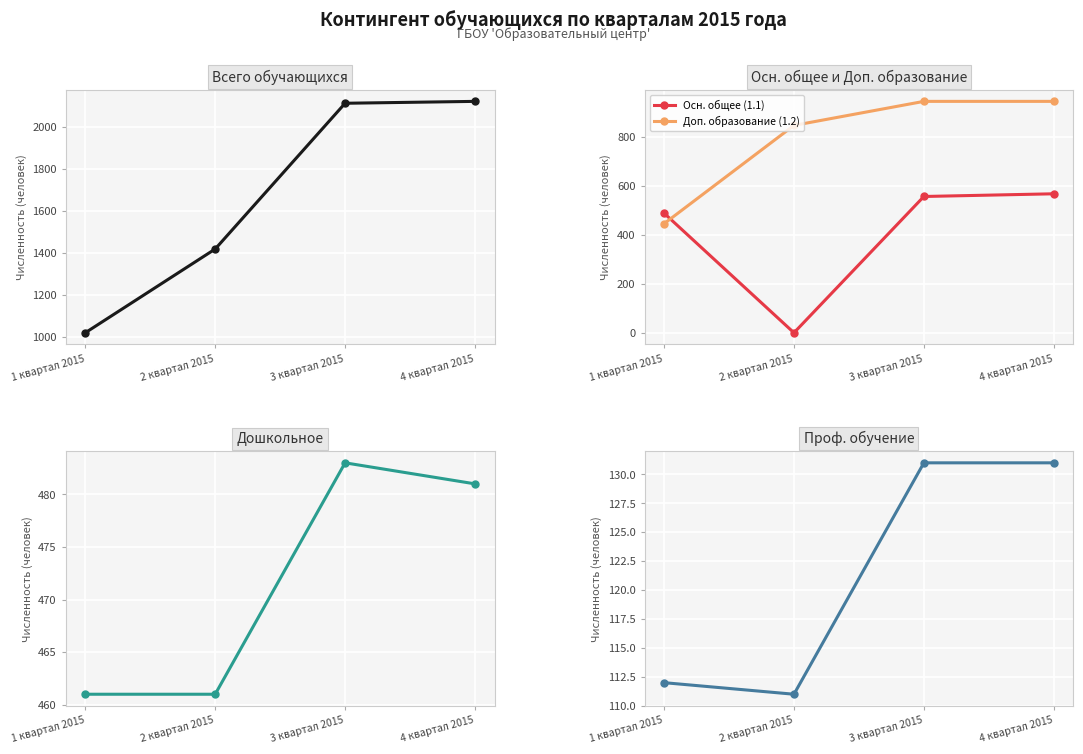

What is the label of the 2nd point from the right?

3 квартал 2015